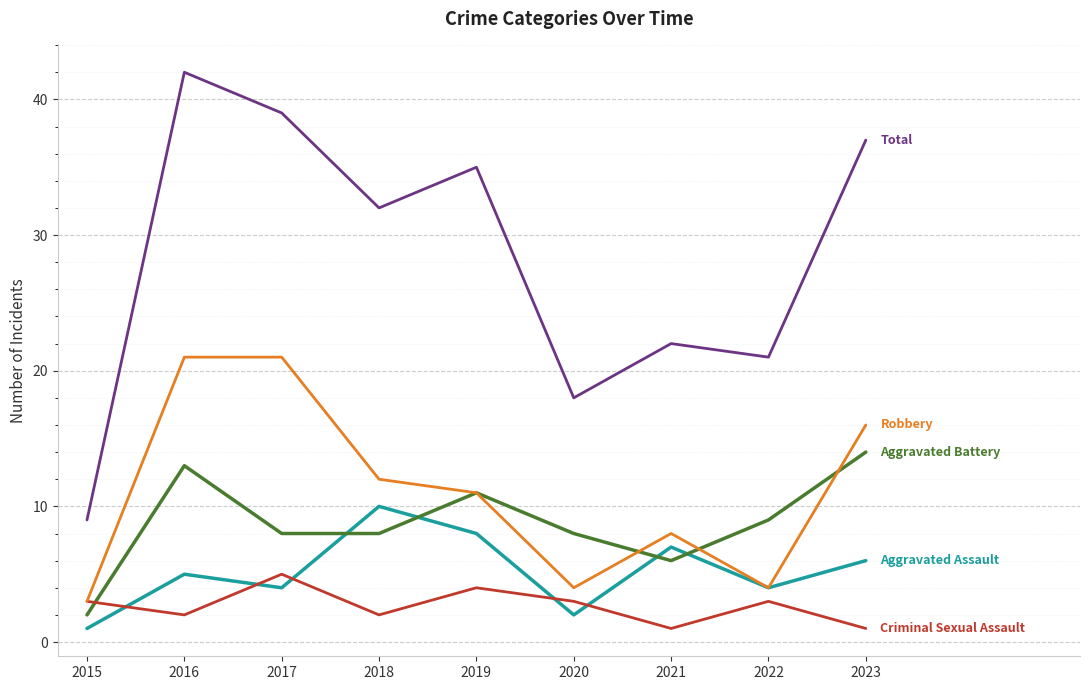

Reading left to right, transcribe all the data shown in this chart.

Aggravated Assault: 1	5	4	10	8	2	7	4	6
Aggravated Battery: 2	13	8	8	11	8	6	9	14
Criminal Sexual Assault: 3	2	5	2	4	3	1	3	1
Robbery: 3	21	21	12	11	4	8	4	16
Total: 9	42	39	32	35	18	22	21	37